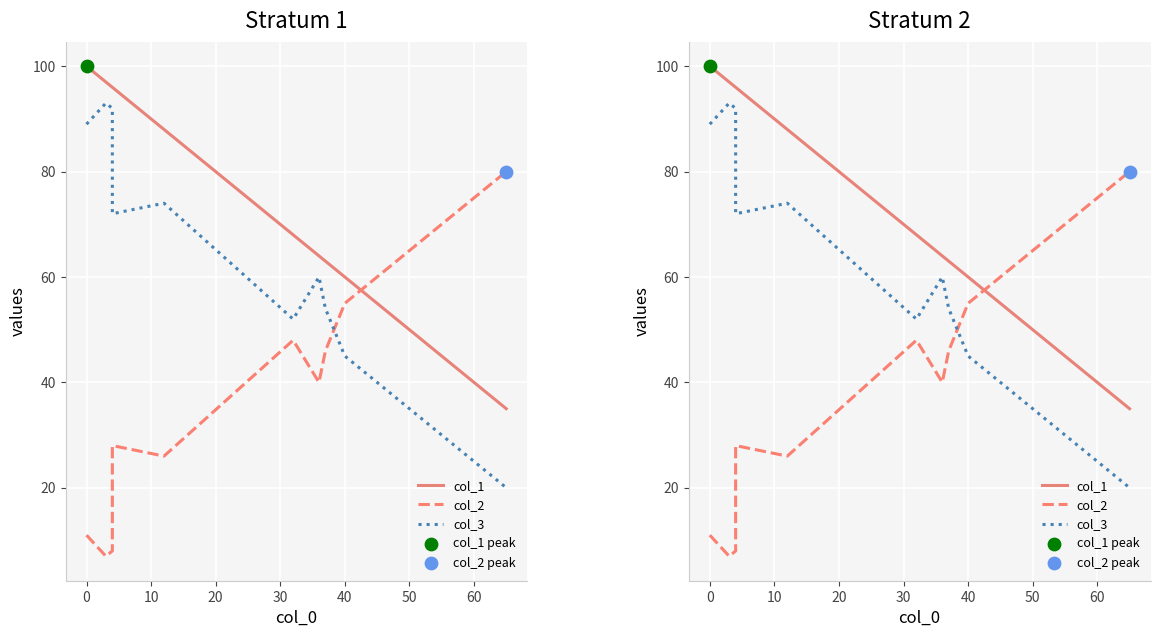

What is the total value across all series at 10?

196